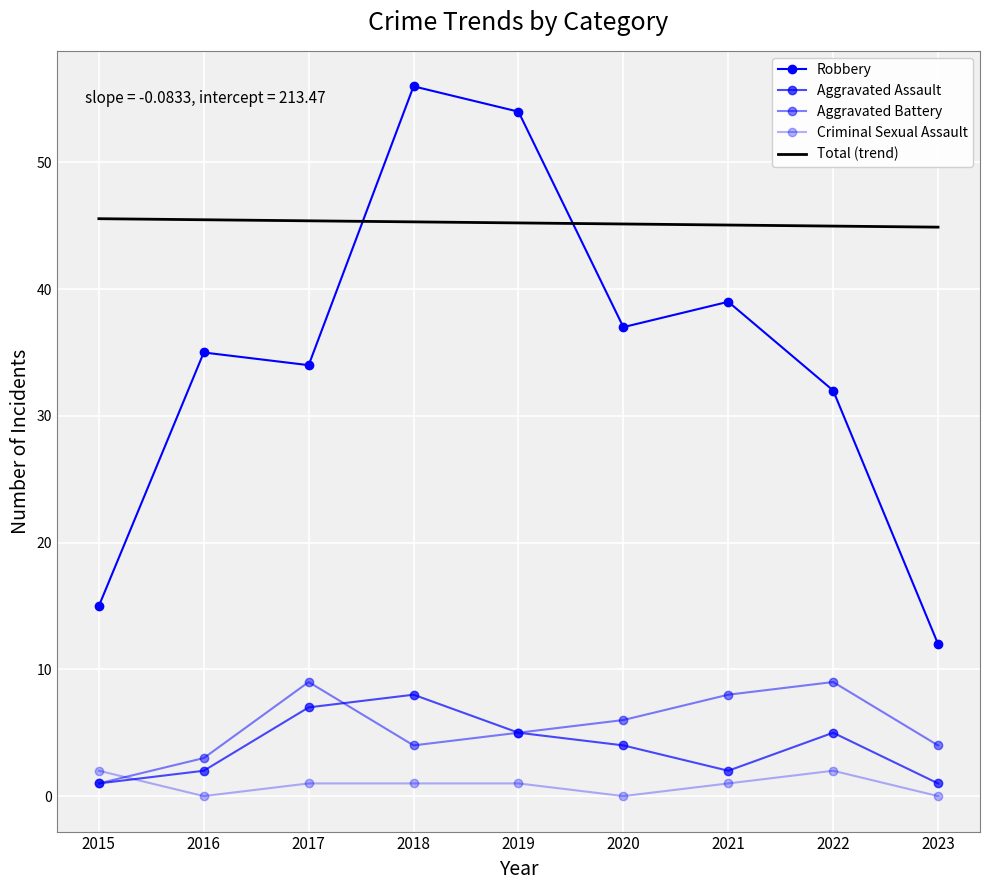

Rank the series by their maximum value, from highest to lowest.

Robbery, Total (trend), Aggravated Battery, Aggravated Assault, Criminal Sexual Assault